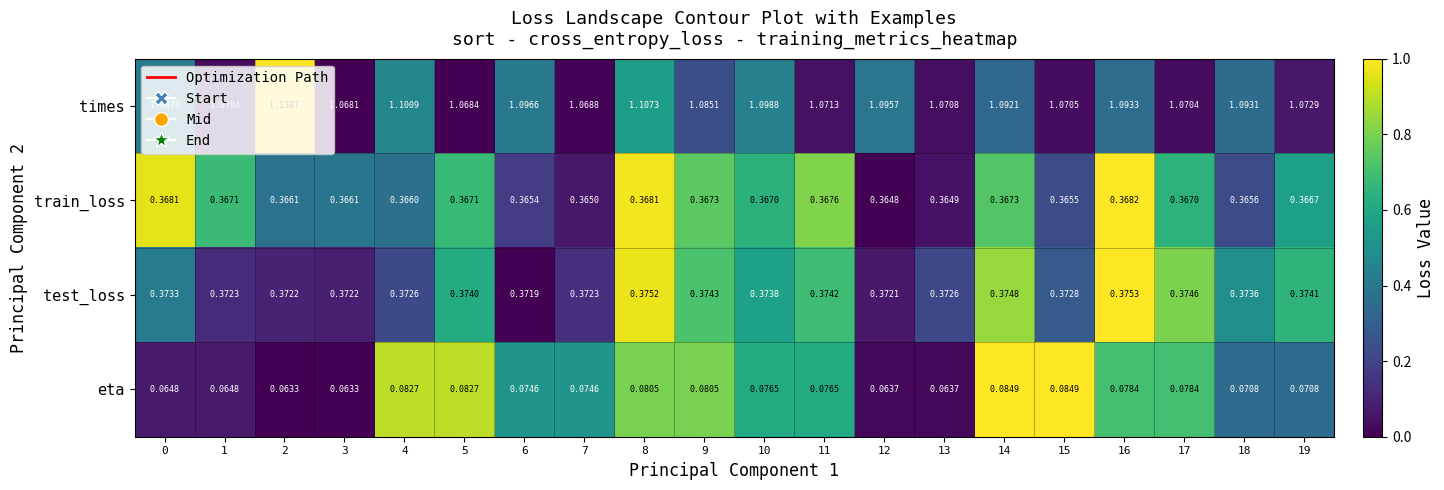

Which series has the largest total across all categories?

times